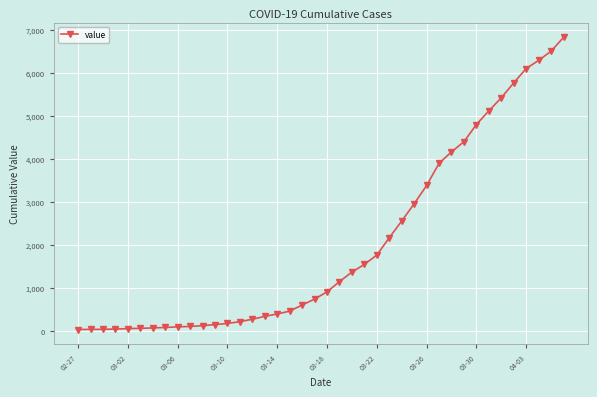

What is the average value?

2033